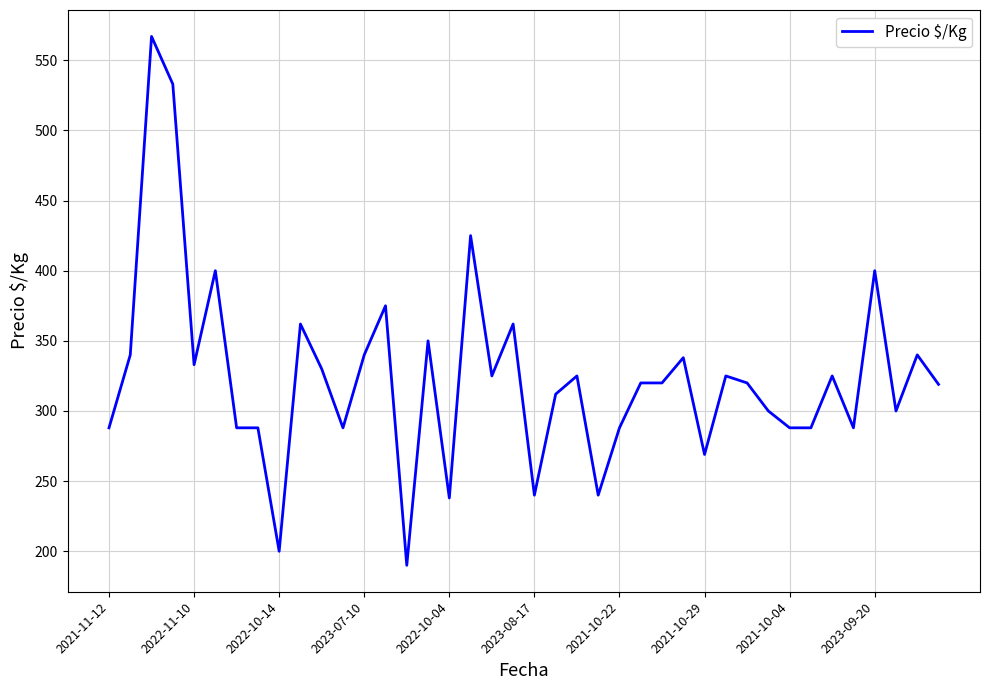

What is the greatest value displayed?

567